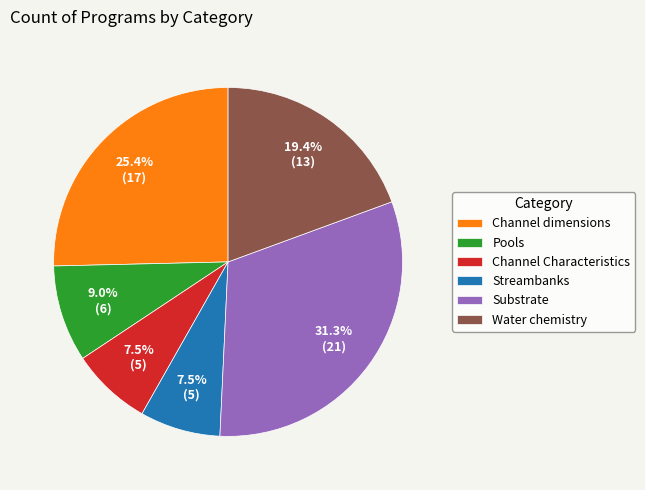

Does Streambanks represent more than half of the total?

No